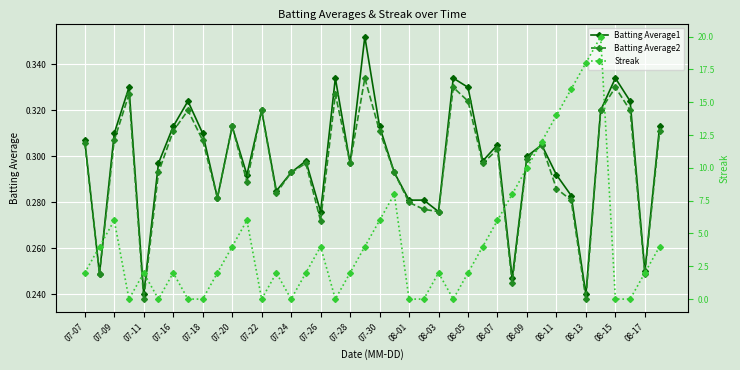

True or false: Batting Average2 has more than 0 points higher than both neighbors.

True